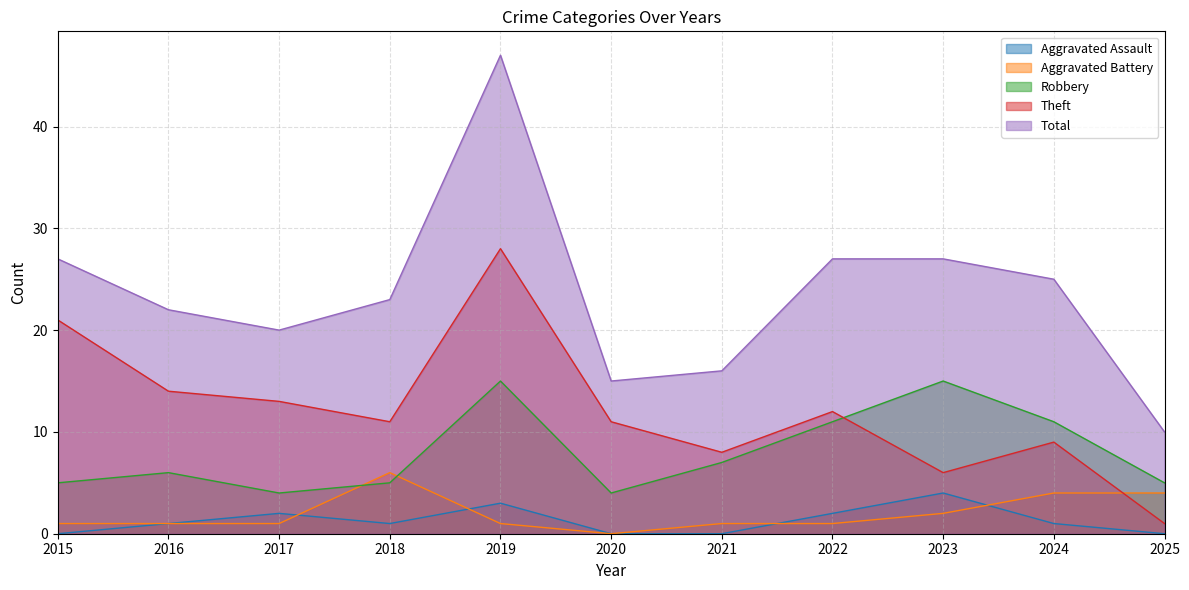

What is the minimum value for Theft?

1